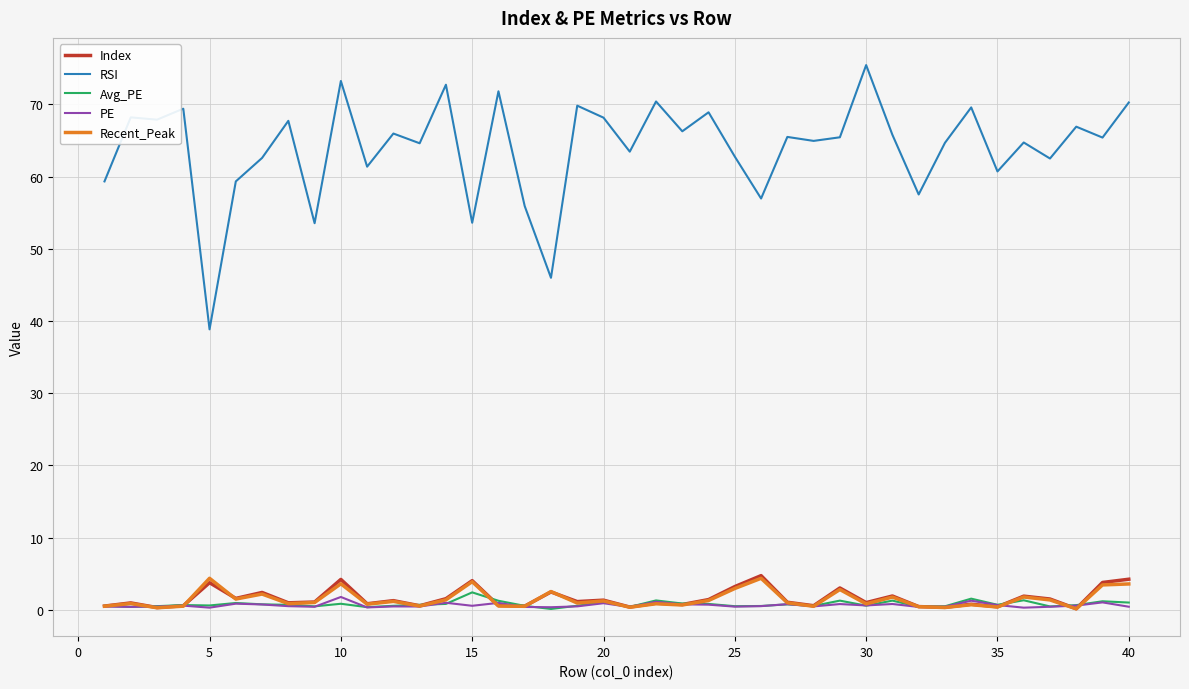

True or false: RSI and PE intersect in this chart.

False